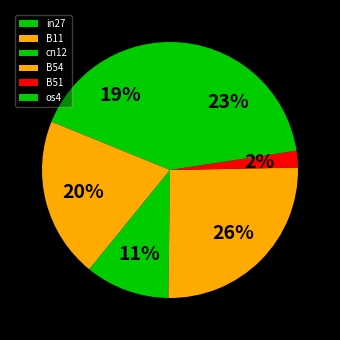

Does any single category account for the majority?

No